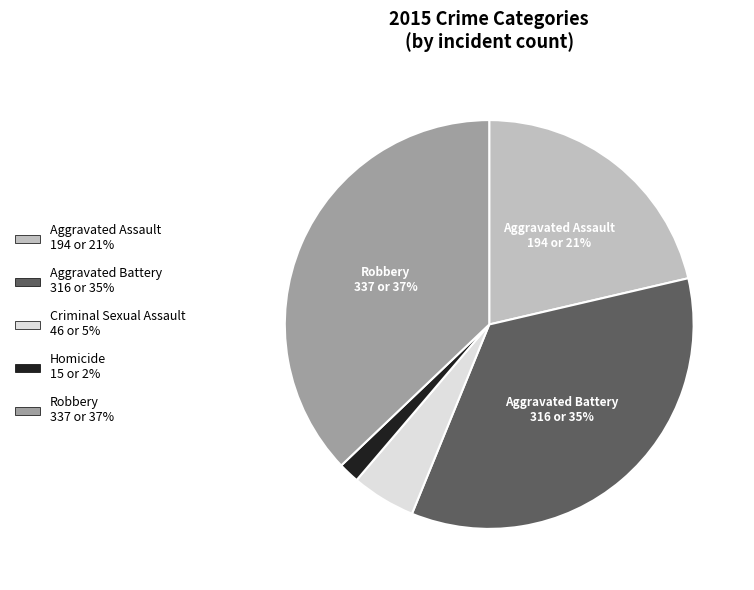

What is the largest slice in the pie chart?

Robbery